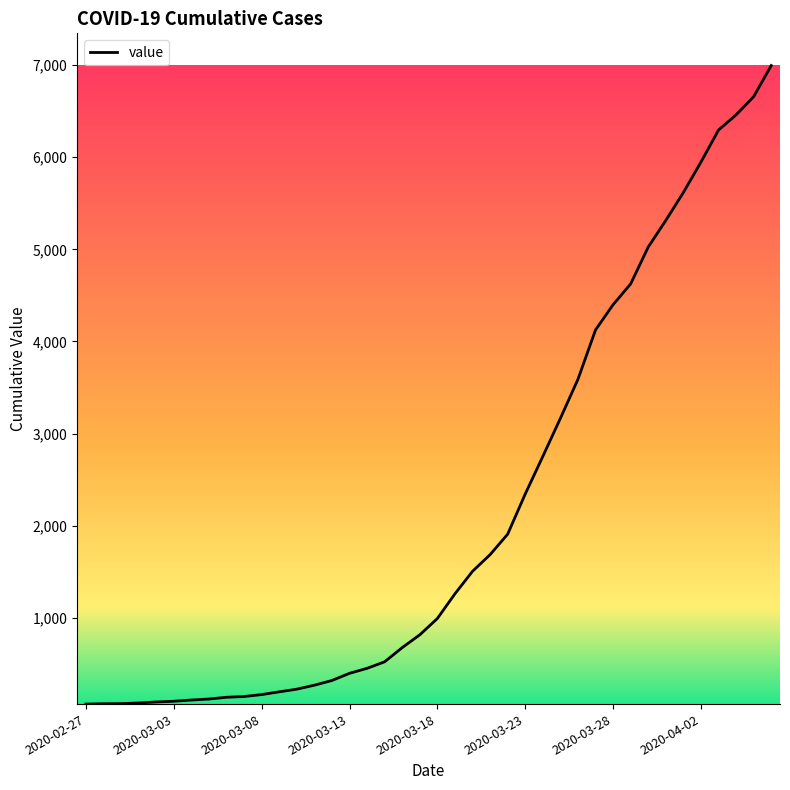

What is the greatest value displayed?

6995